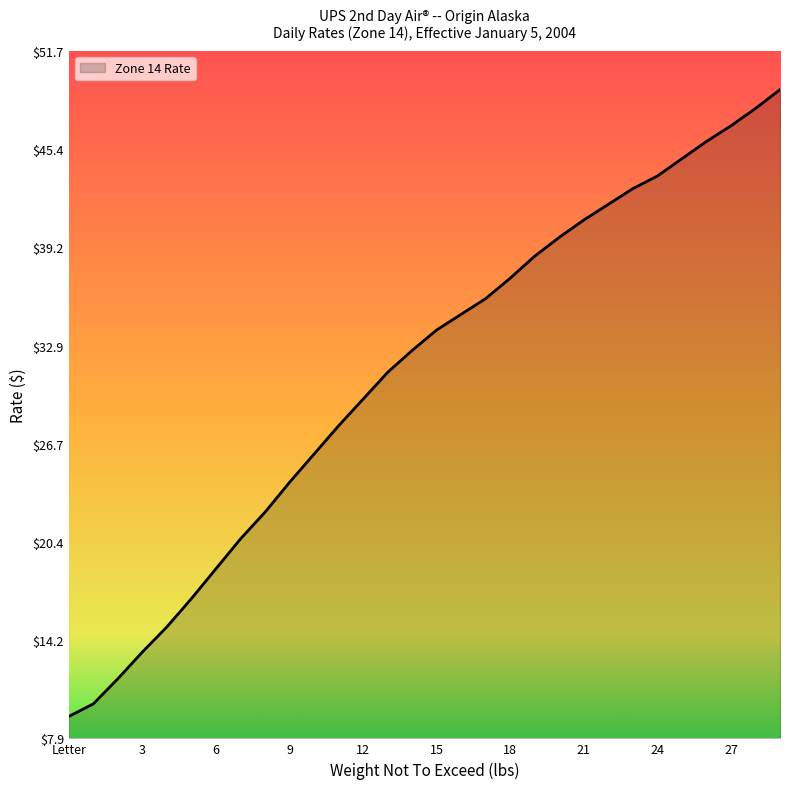

What is the difference between the maximum and minimum values?

39.9